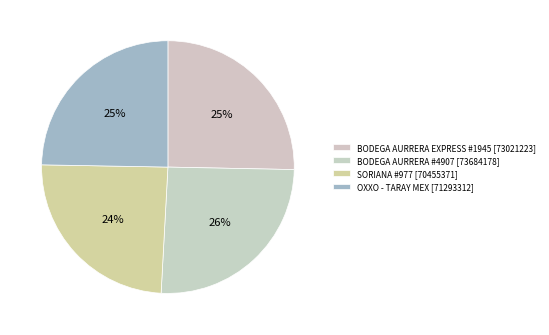

How many segments does this pie chart have?

4